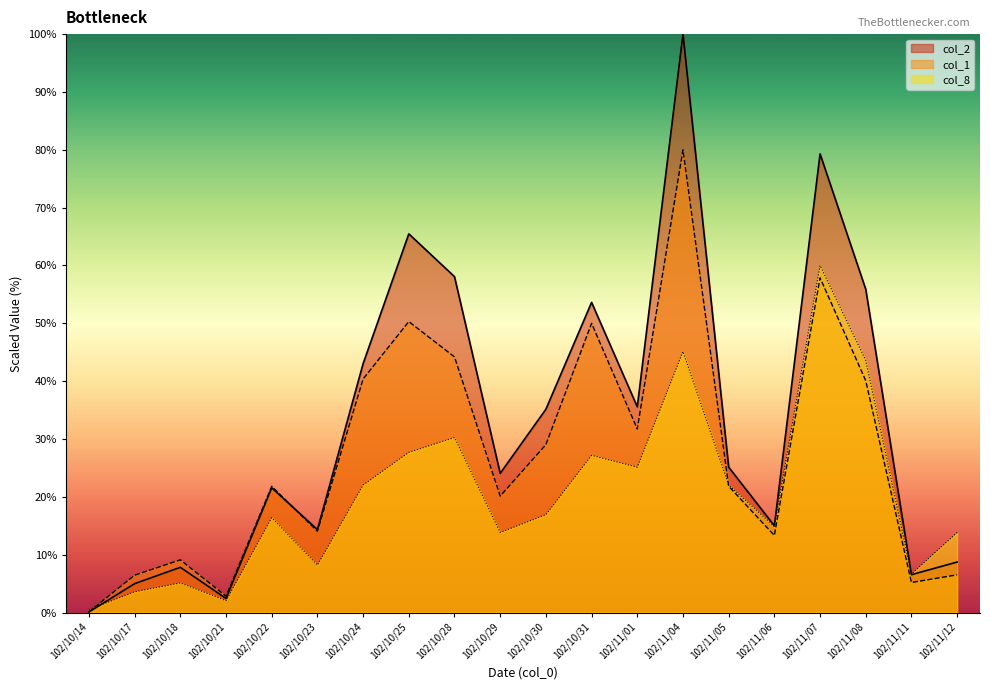

Which series ends up on top after the final intersection of col_1 and col_8?

col_8